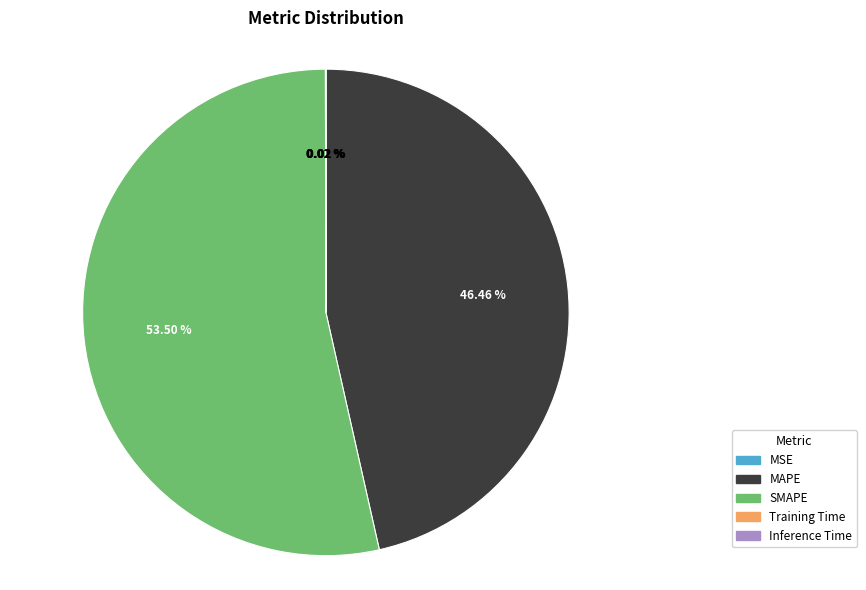

What is the largest slice in the pie chart?

SMAPE